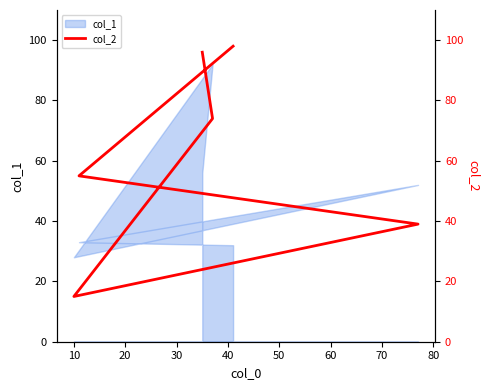

What is the difference between the second highest and second lowest values?

57